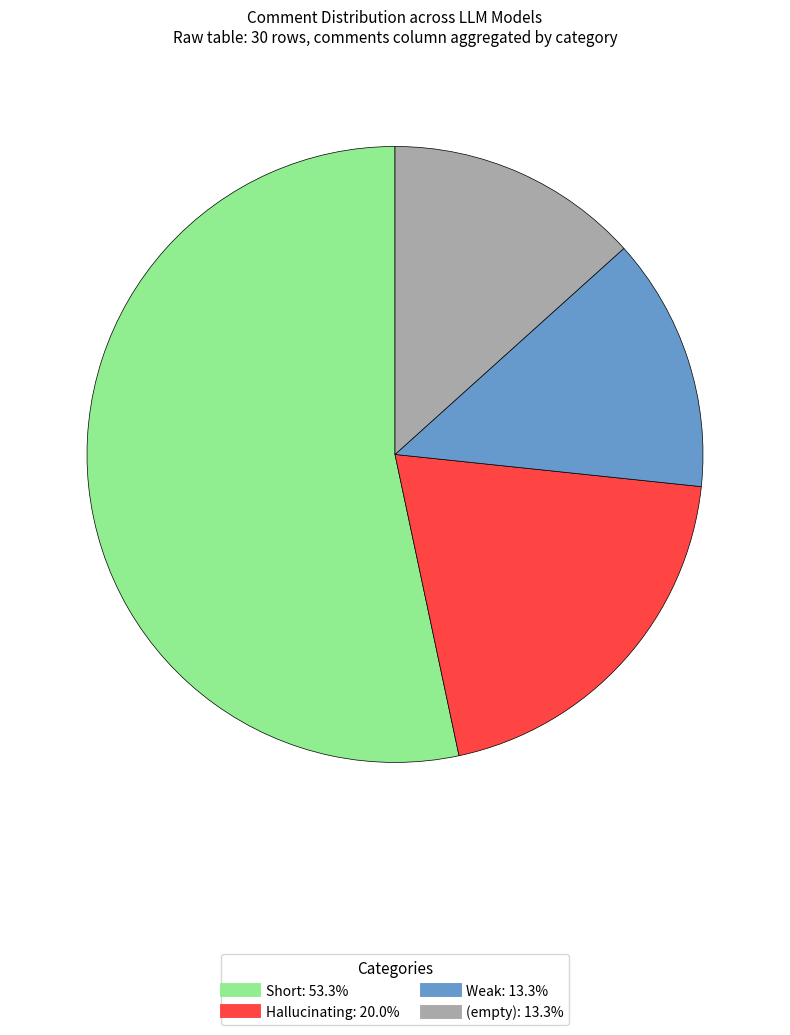

Is there a majority slice in this chart?

Yes